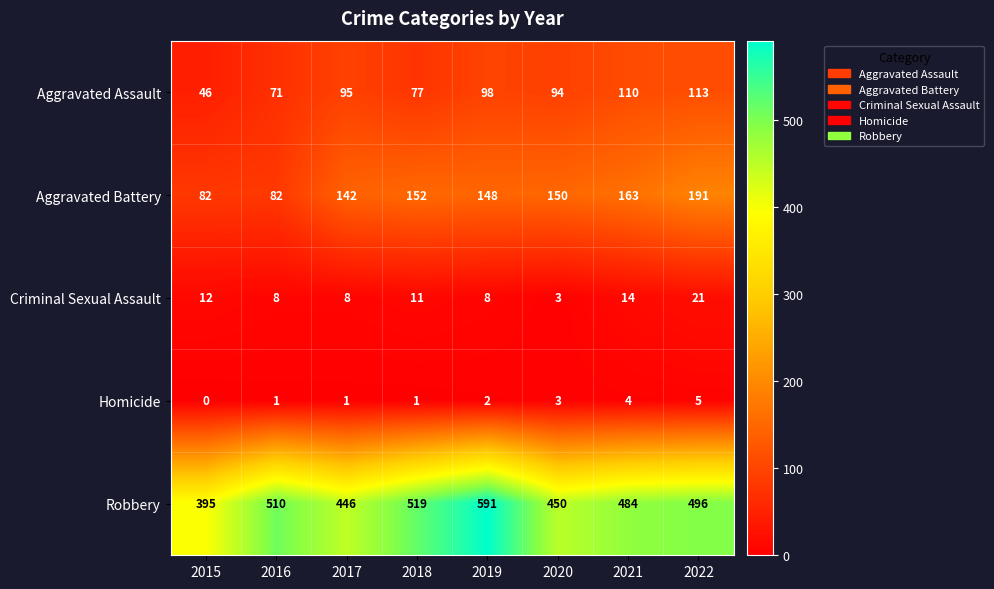

What value does the Aggravated Assault series have at 2021, to the nearest 5?

110